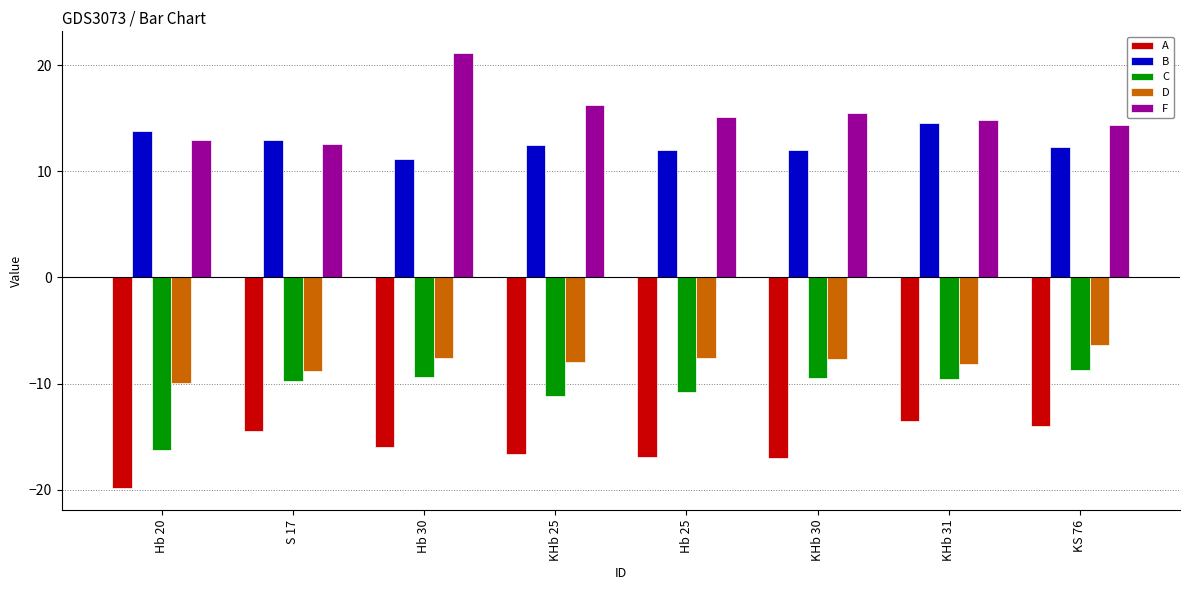

What position from the left is Hb 20?

1